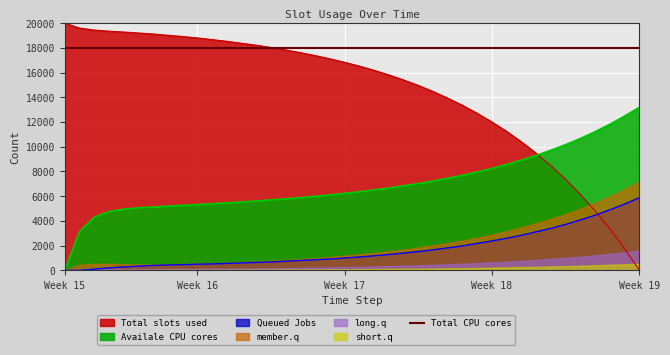

True or false: Total slots used and Queued Jobs intersect in this chart.

True